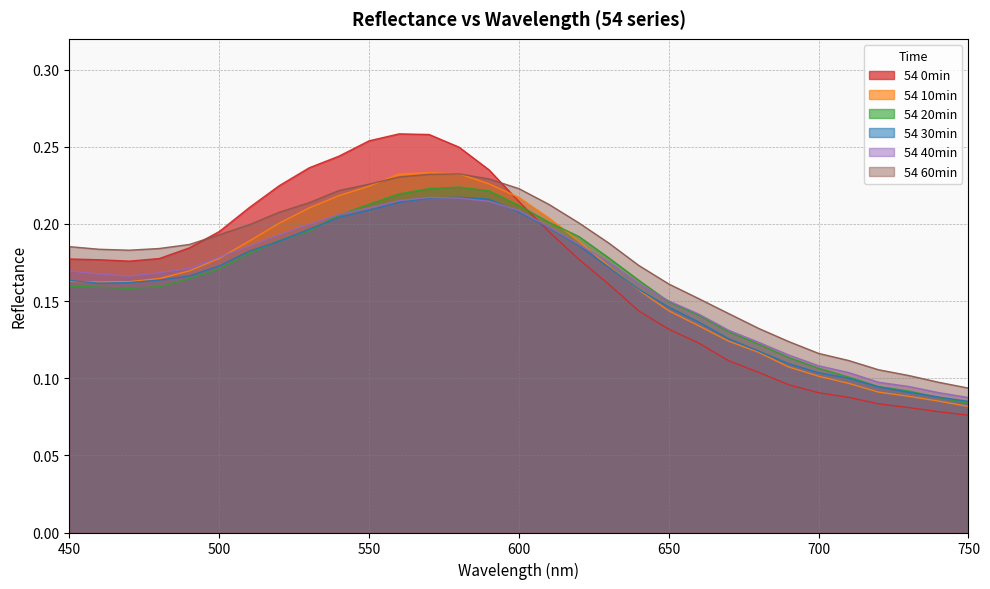

What is the value of the 54 60min point at the 6th from the left?

0.2